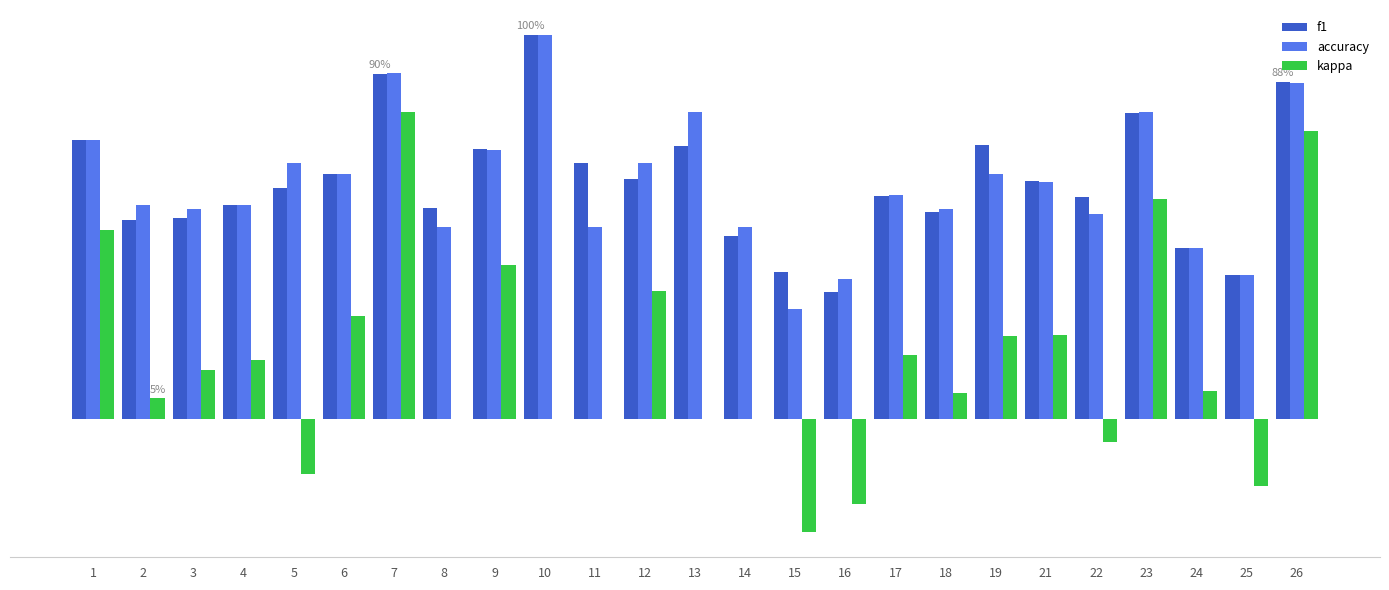

Are the bars grouped side by side (vs. stacked)?

Yes